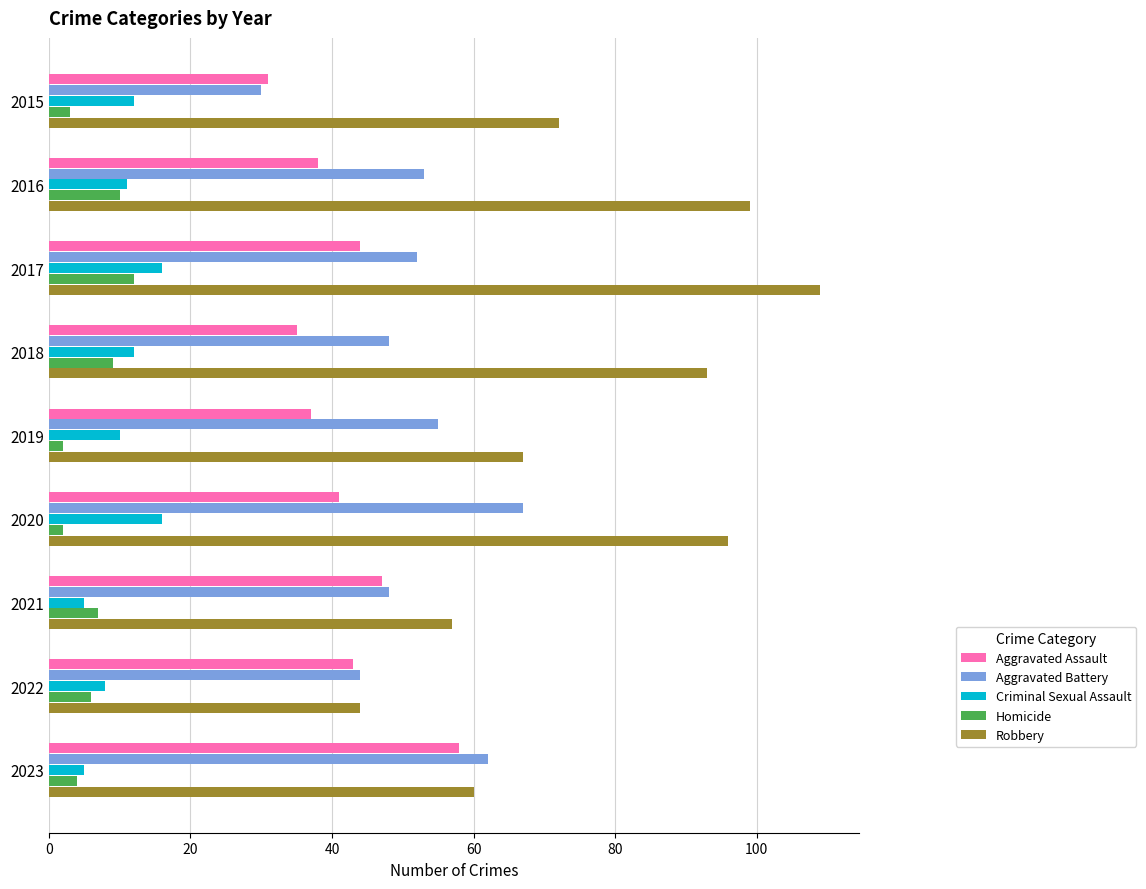

Which series has the largest total across all categories?

Robbery